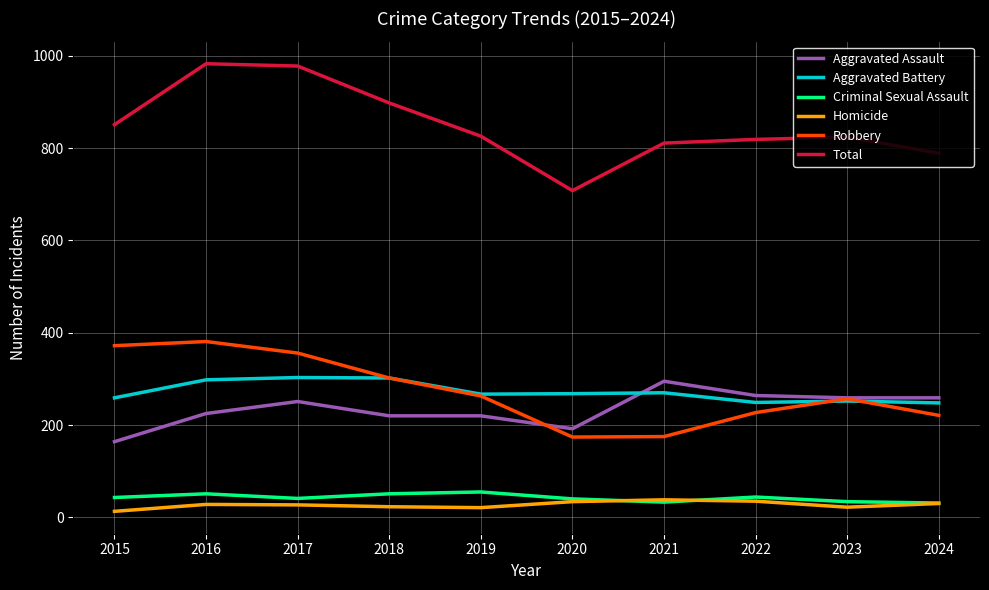

What is the sum of the Aggravated Battery values at 2021 and 2018?

572